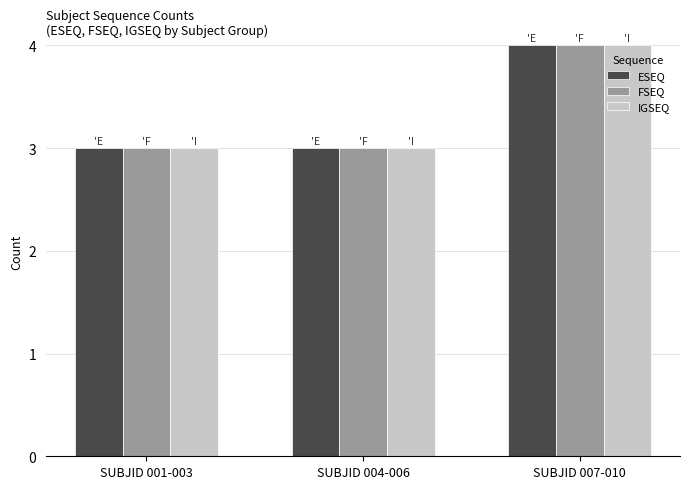

What is the label of the 2nd bar from the right?

SUBJID 004-006